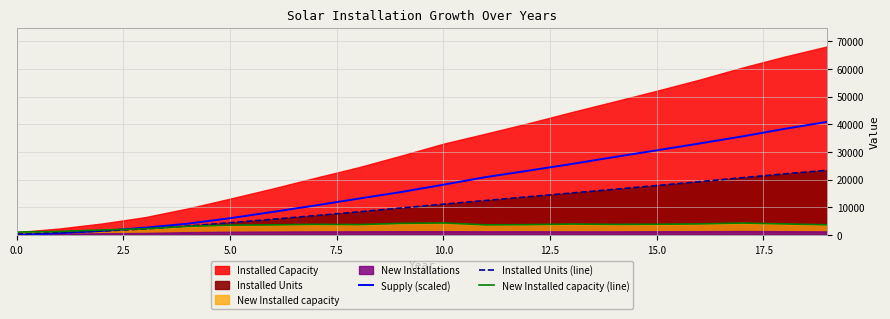

Between 10.0 and 10, which is larger?

10